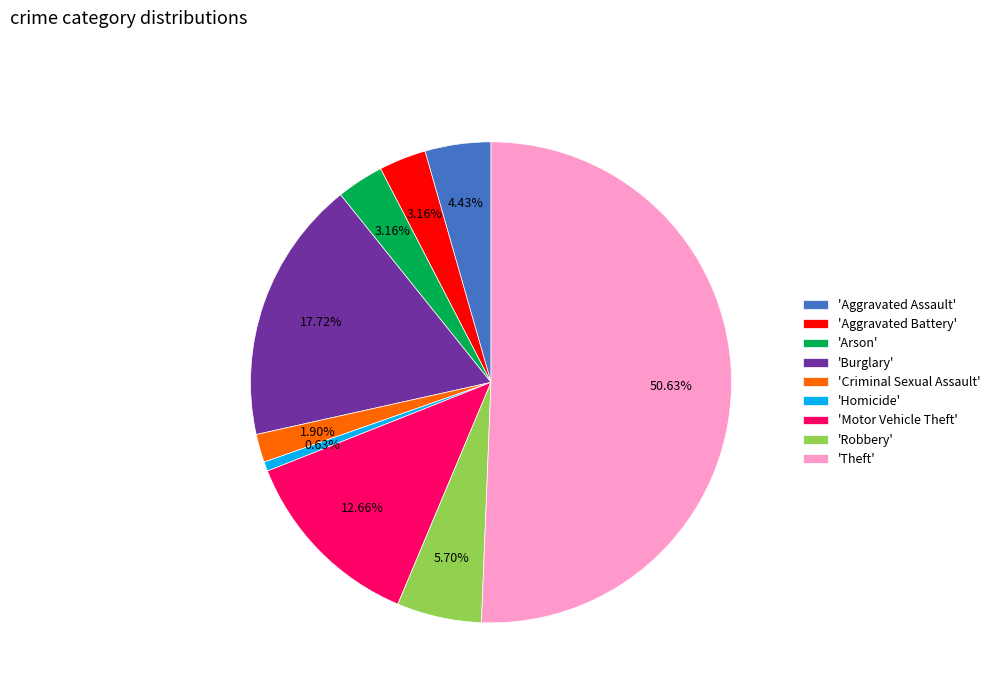

How many slices are in this pie chart?

9